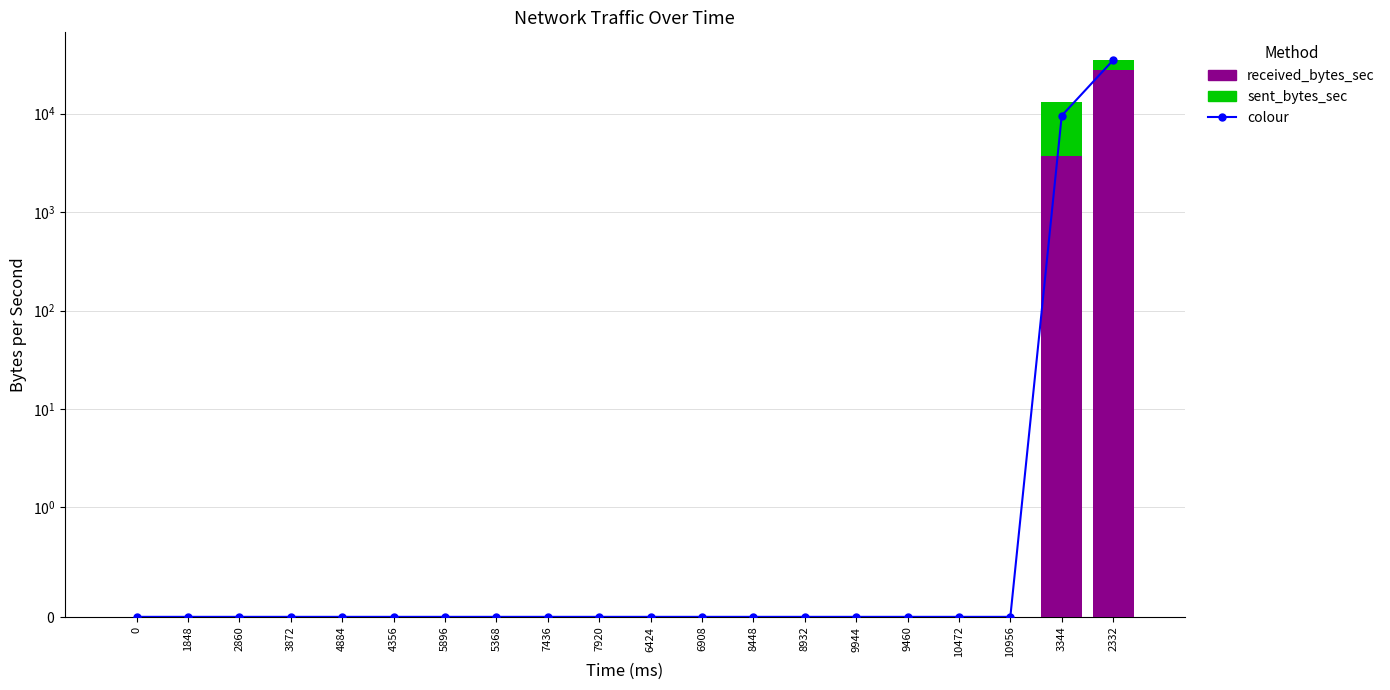

Which series changed the most between 4356 and 10956?

colour